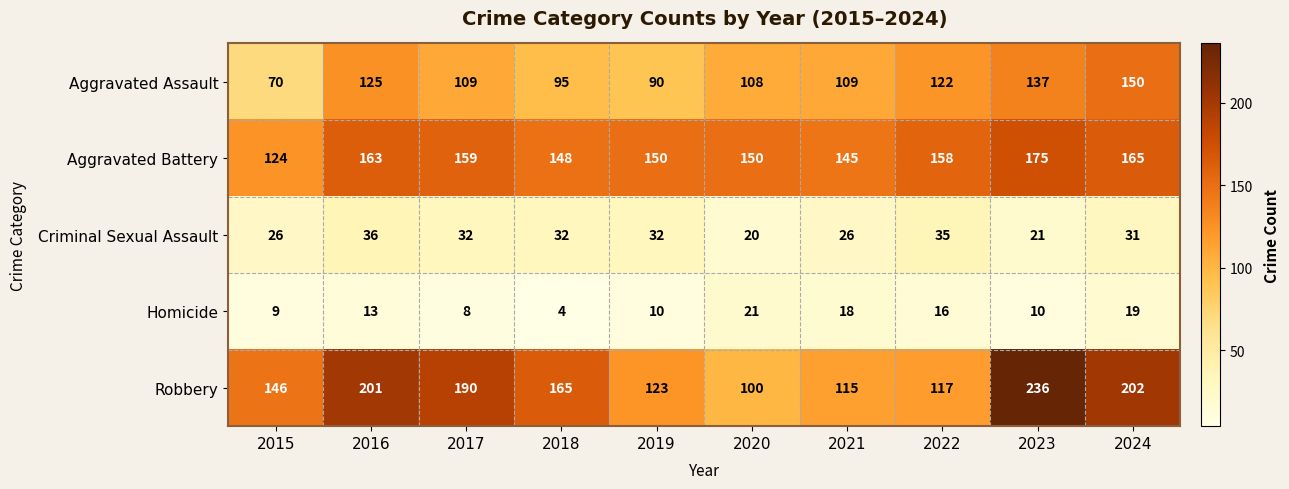

The Aggravated Battery series shows 231 at 2018. True or false?

False